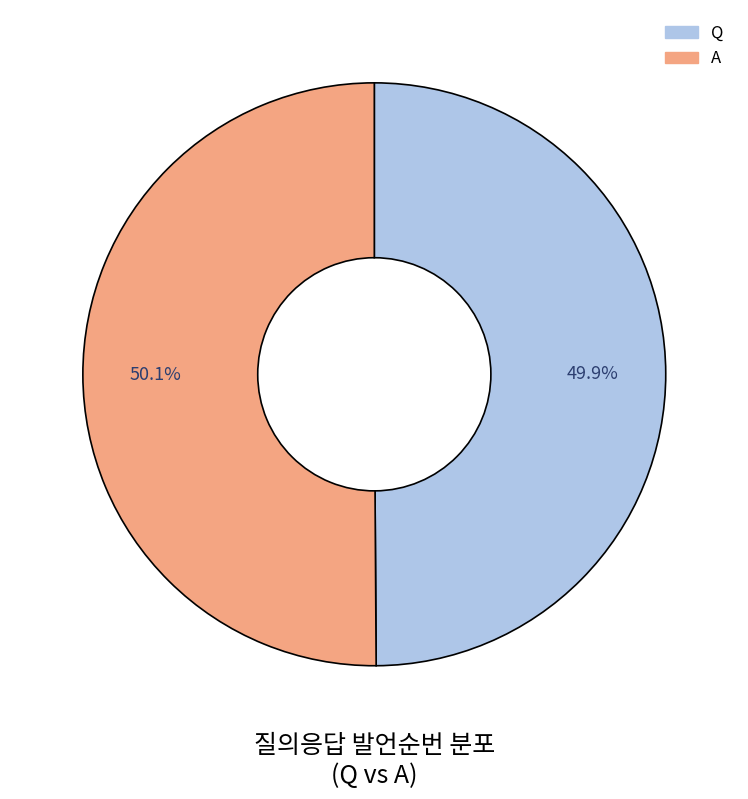

Combined, what portion of the pie is Q and A?

100.0%